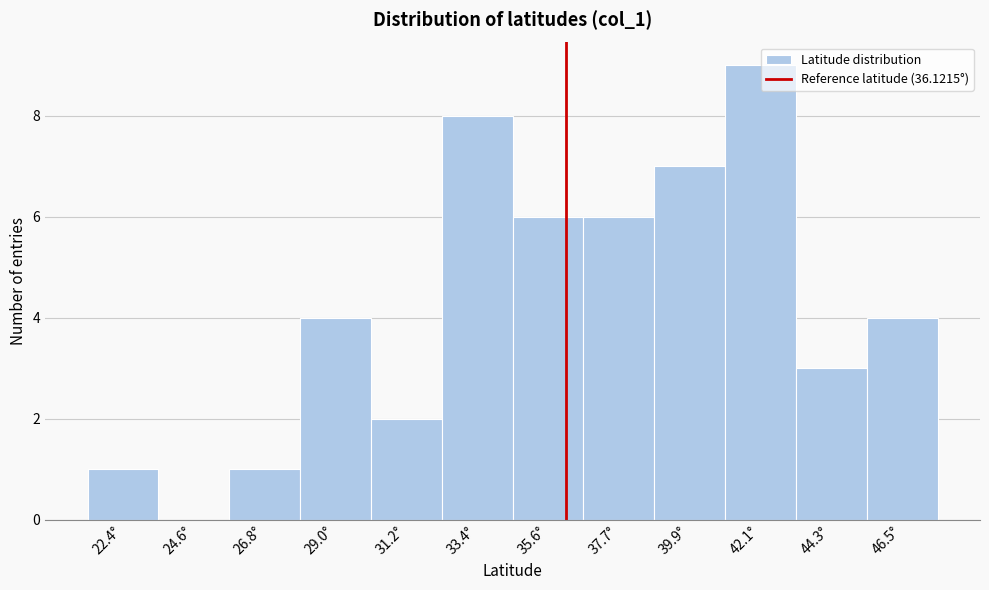

Reading left to right, transcribe this chart: for each bar, give the range it covers on the x-axis and its height. Neither the bar edges nor the heights are printed on the chart, so give them approximately, as read against the axes.

21.5 to 23.5: 1
23.5 to 25.5: 0
25.5 to 28.0: 1
28.0 to 30.0: 4
30.0 to 32.5: 2
32.5 to 34.5: 8
34.5 to 36.5: 6
36.5 to 39.0: 6
39.0 to 41.0: 7
41.0 to 43.0: 9
43.0 to 45.5: 3
45.5 to 47.5: 4